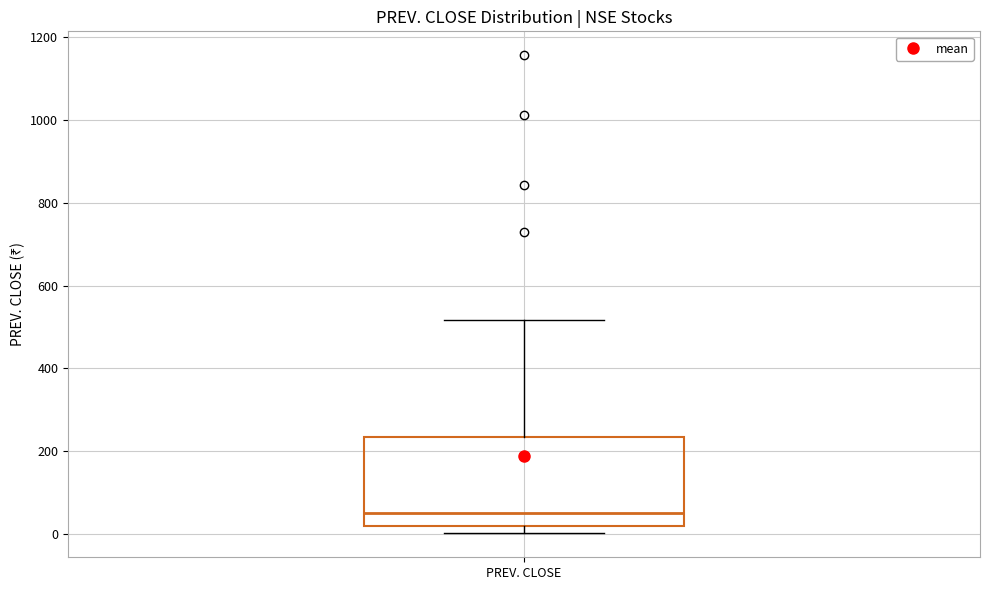

Where is the lower edge of the box for PREV. CLOSE on the y-axis? The values are not printed on the chart, so give them approximately, as read against the axis.

20